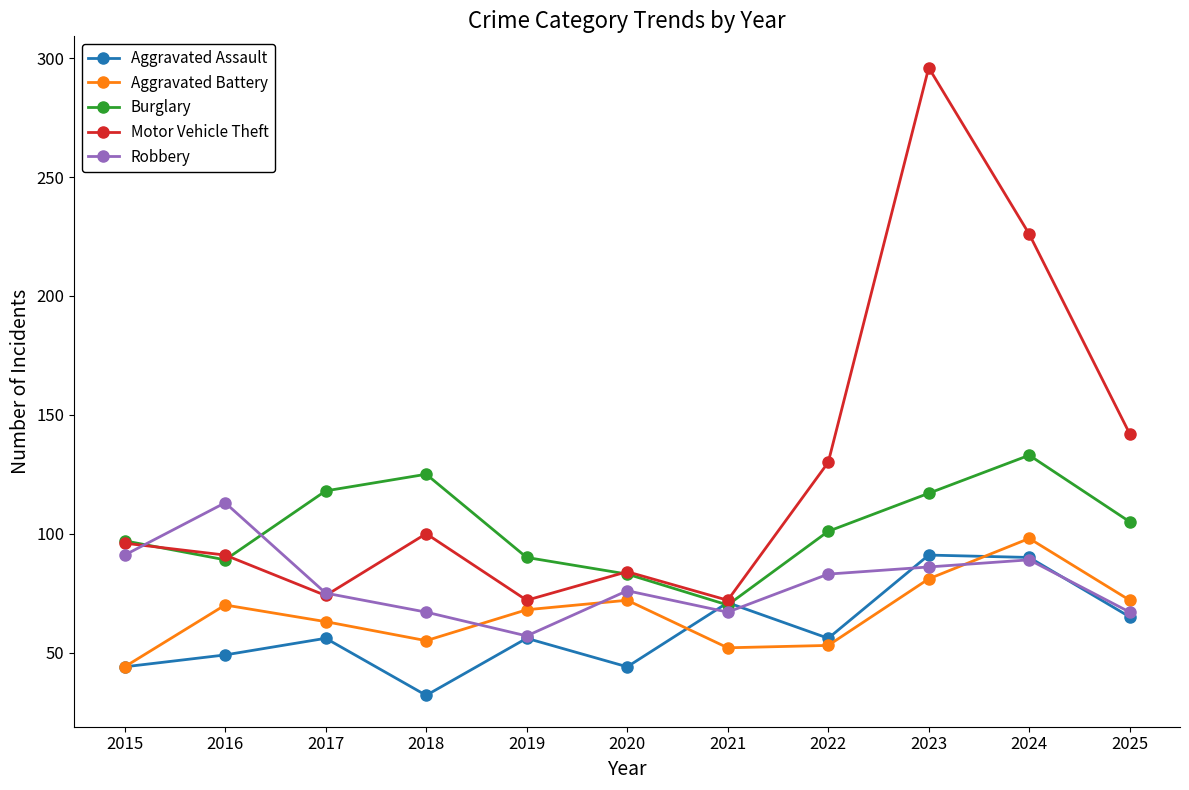

Which series has the widest spread of values?

Motor Vehicle Theft